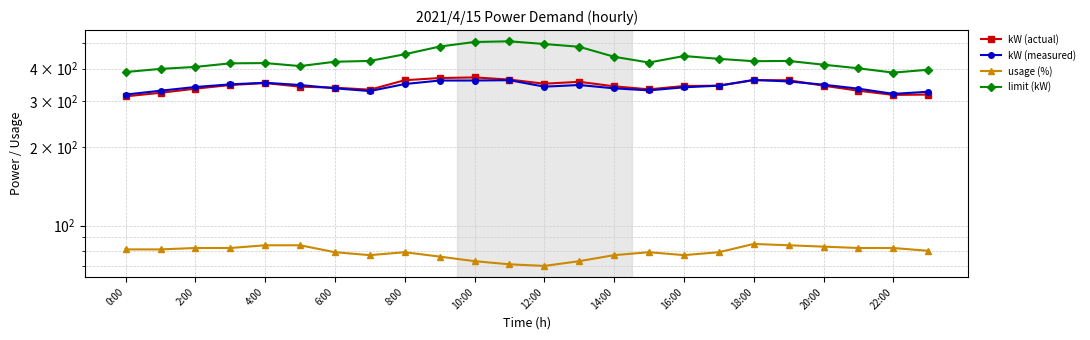

Reading left to right, list all the values displayed in this chart.

kW (actual): 313	323	335	346	352	341	338	332	361	368	370	363	350	356	342	333	343	344	361	361	344	329	317	318
kW (measured): 318	329	340	348	353	346	336	328	349	360	360	361	341	346	336	330	339	344	362	357	347	335	320	326
usage (%): 81	81	82	82	84	84	79	77	79	76	73	71	70	73	77	79	77	79	85	84	83	82	82	80
limit (kW): 388	399	406	419	420	409	425	428	454	486	506	509	497	485	444	422	447	436	427	428	414	401	386	396